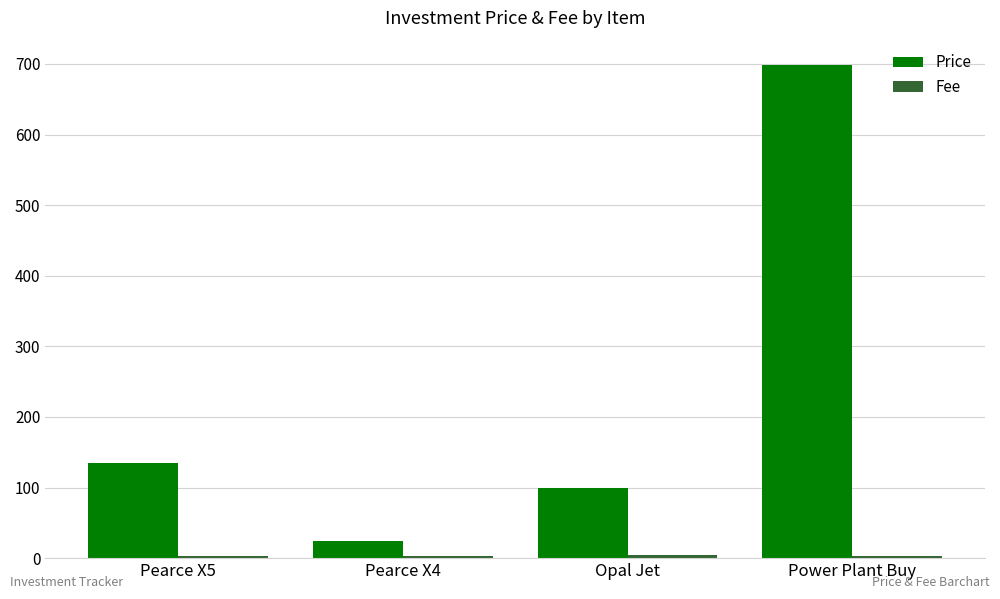

What is the difference between the highest and lowest values at Opal Jet?

95.2